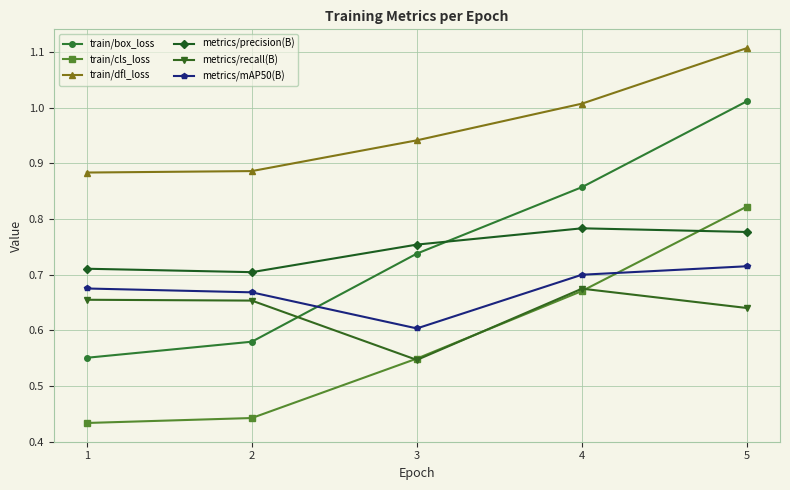

True or false: metrics/mAP50(B) has more than 2 points higher than both neighbors.

False